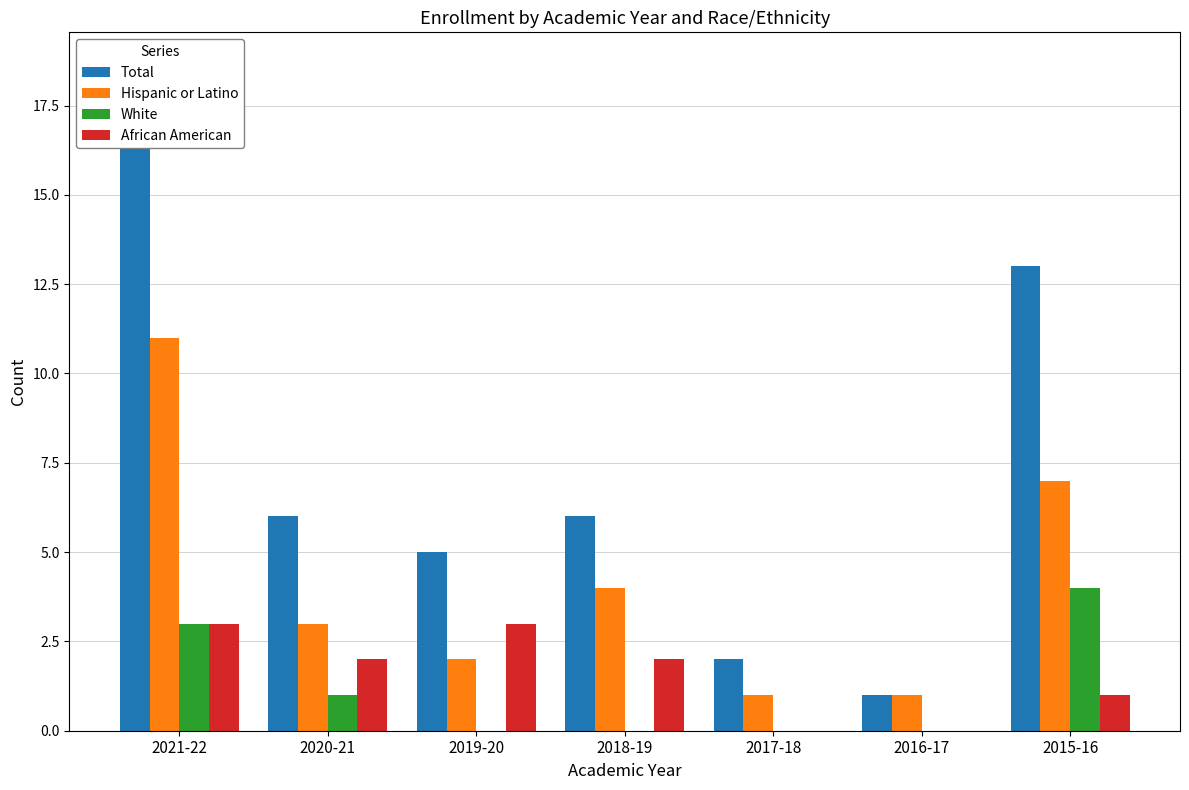

What is the label of the 6th bar from the left?

2016-17